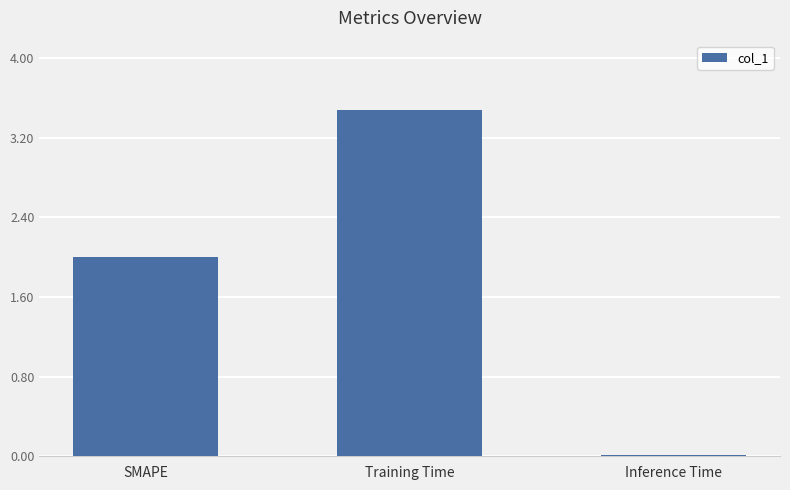

Does the chart contain stacked bars?

No